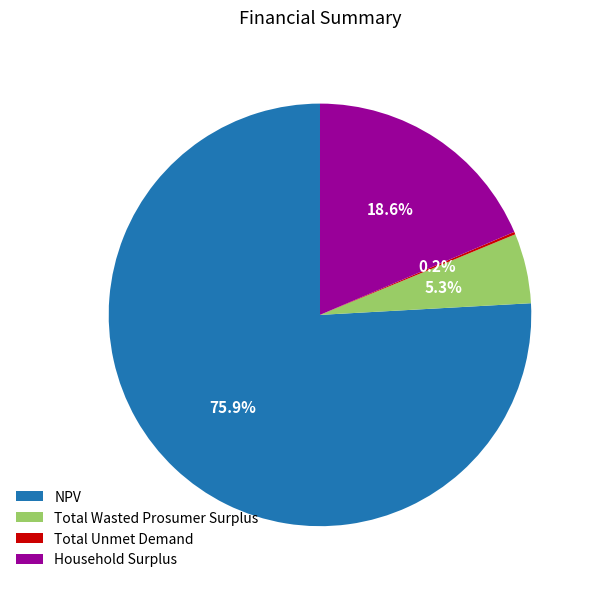

Combined, do Household Surplus and NPV account for over 50%?

Yes